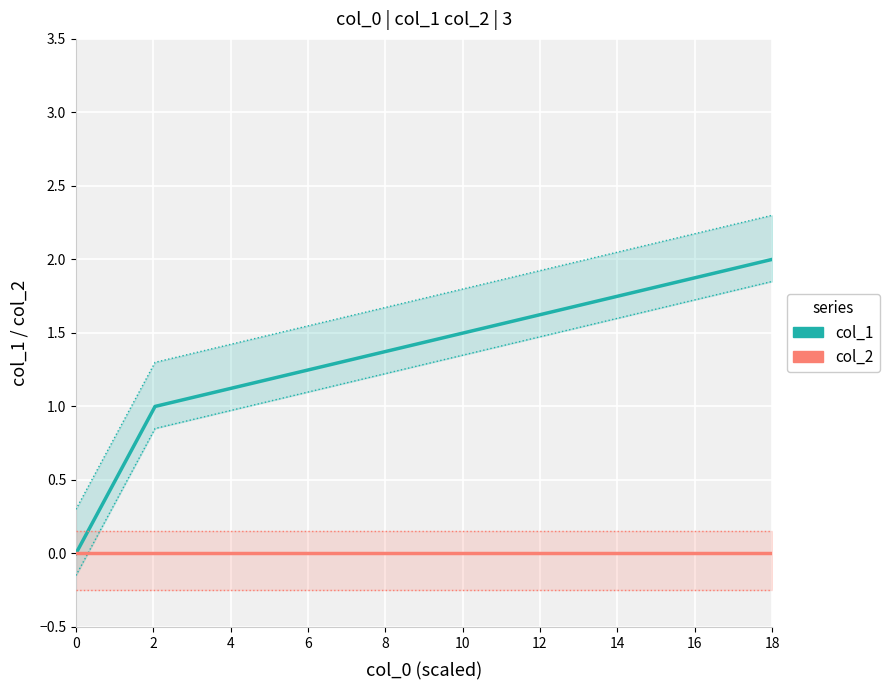

Is the value of col_2 at 18 greater than the value of col_1 at 0?

No